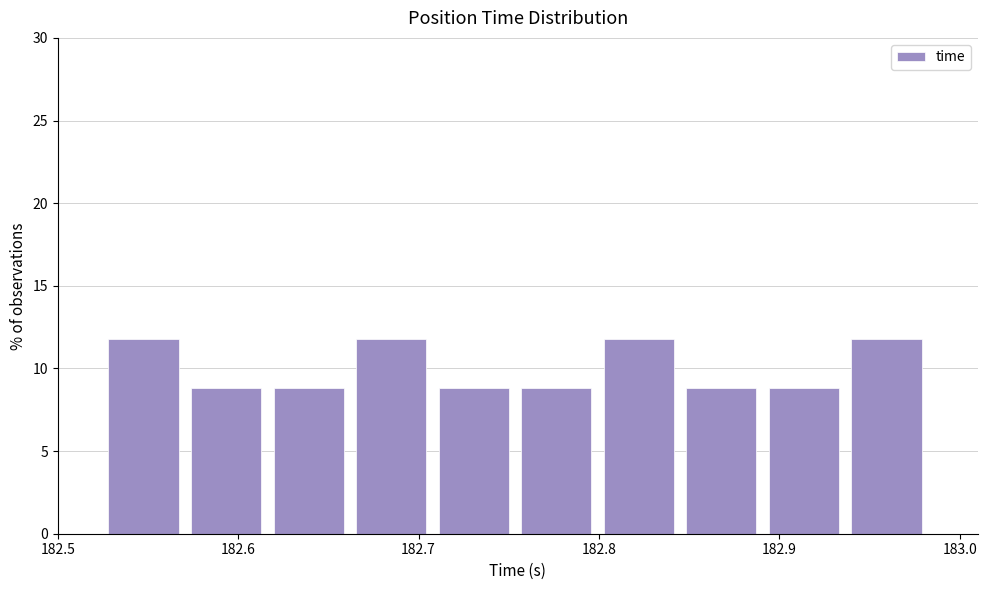

Reading left to right, transcribe this chart: for each bar, give the range it covers on the x-axis and its height. Neither the bar edges nor the heights are printed on the chart, so give them approximately, as read against the axes.

182.53 to 182.57: 12
182.57 to 182.62: 9
182.62 to 182.67: 9
182.67 to 182.71: 12
182.71 to 182.76: 9
182.76 to 182.80: 9
182.80 to 182.85: 12
182.85 to 182.89: 9
182.89 to 182.94: 9
182.94 to 182.99: 12